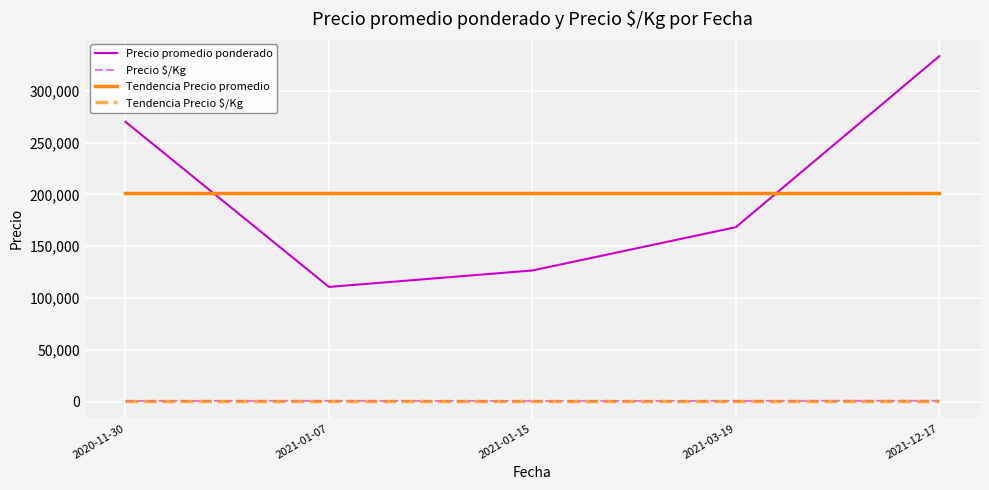

What is the maximum value for Tendencia Precio promedio?

201801.2